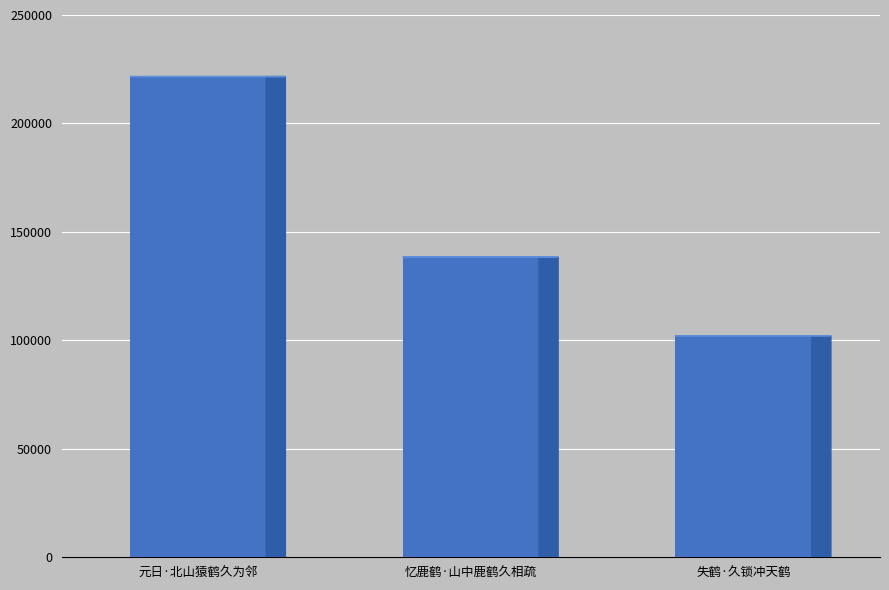

What is the minimum value shown in the chart?

102152